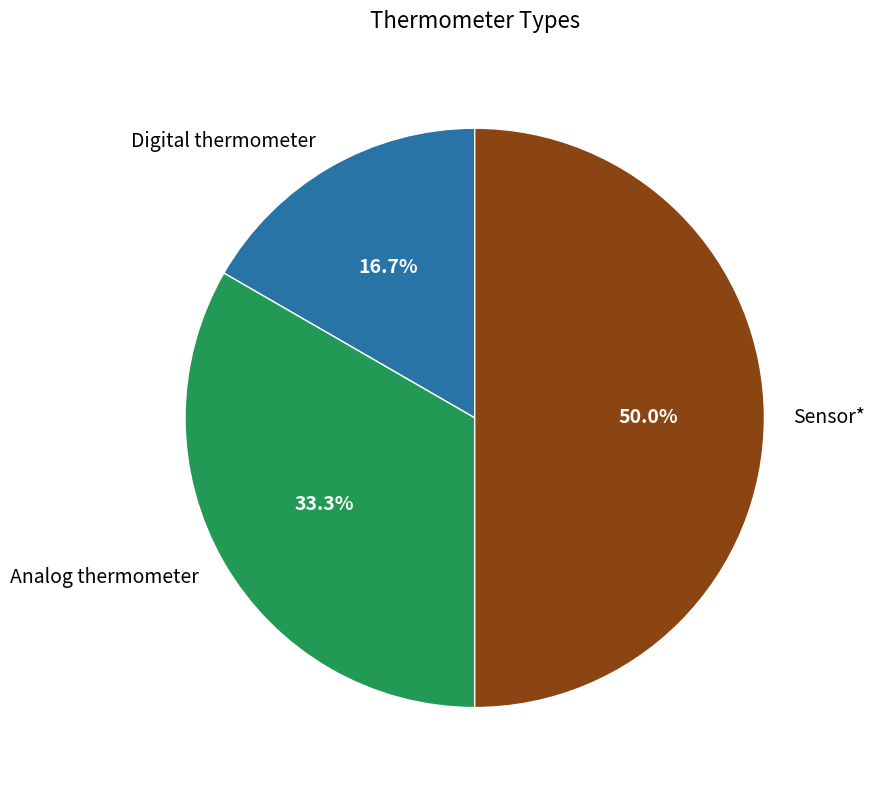

What is the total percentage of Analog thermometer and Digital thermometer?

50.0%